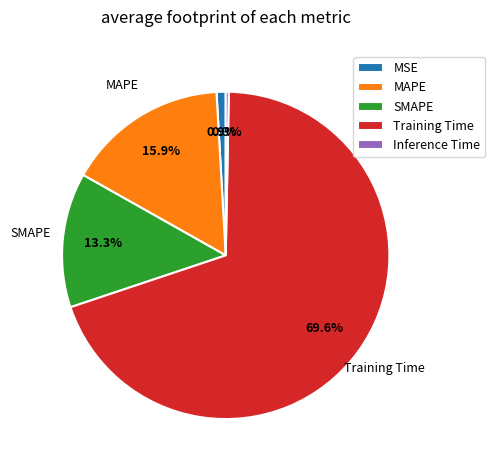

Which slice is the largest?

Training Time